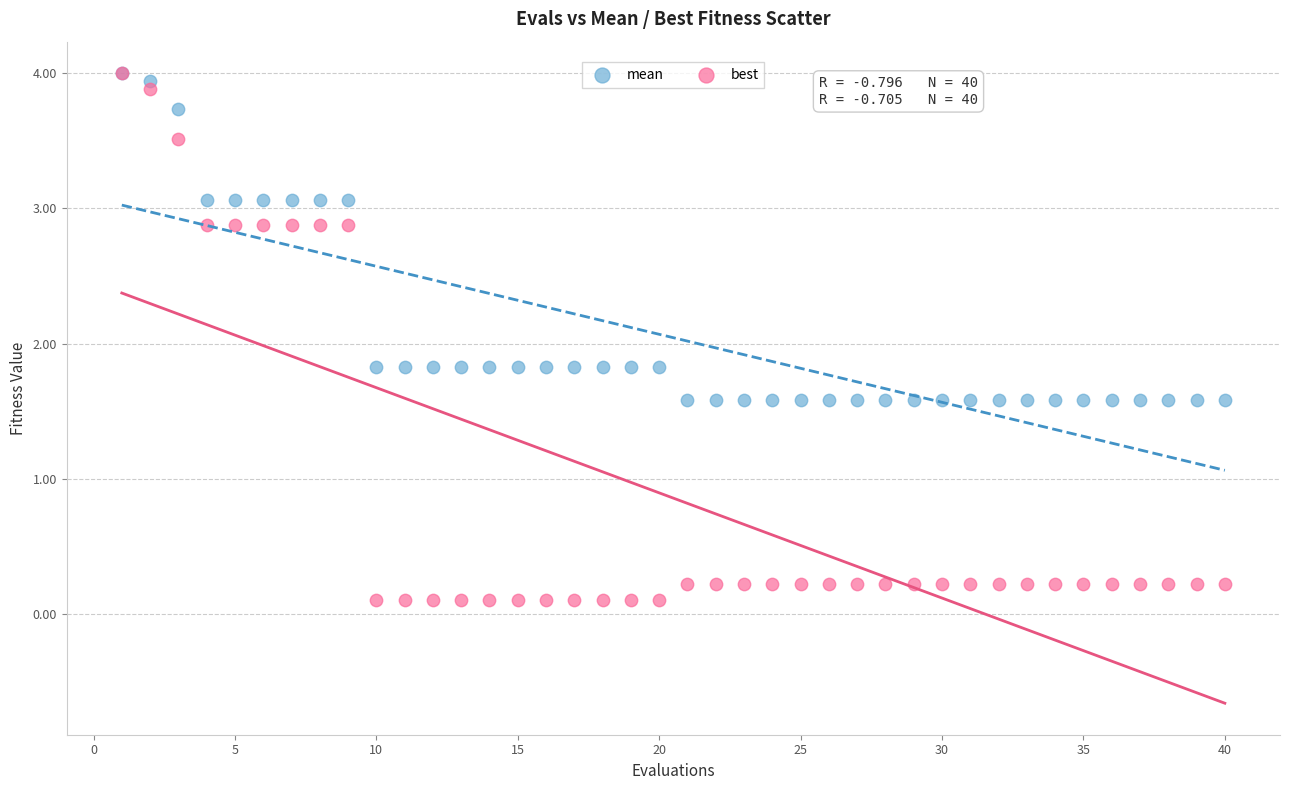

What are all the series names shown in the legend?

mean, best